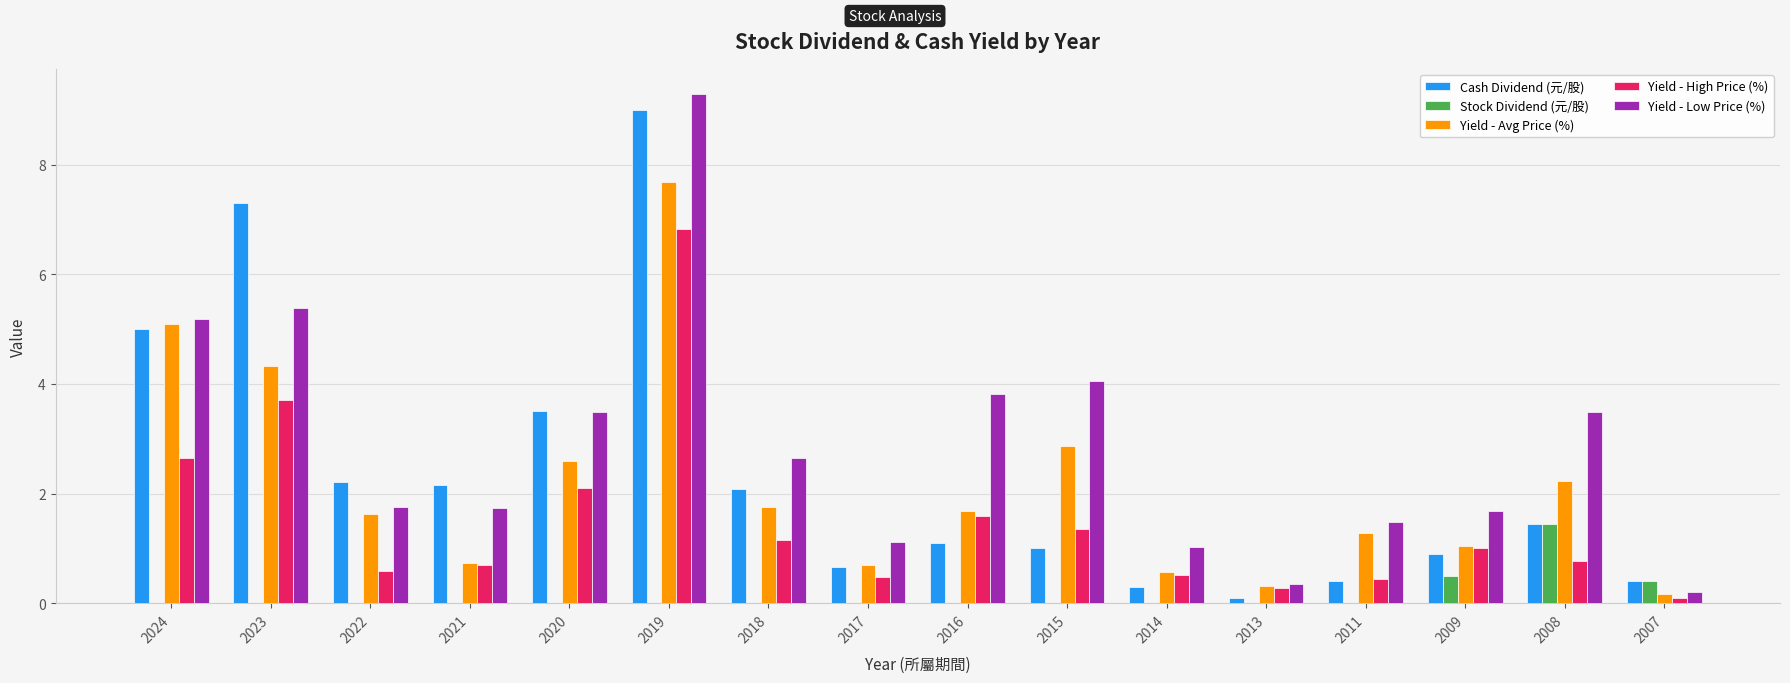

What is the average value of the Yield - Low Price (%) series?

2.9